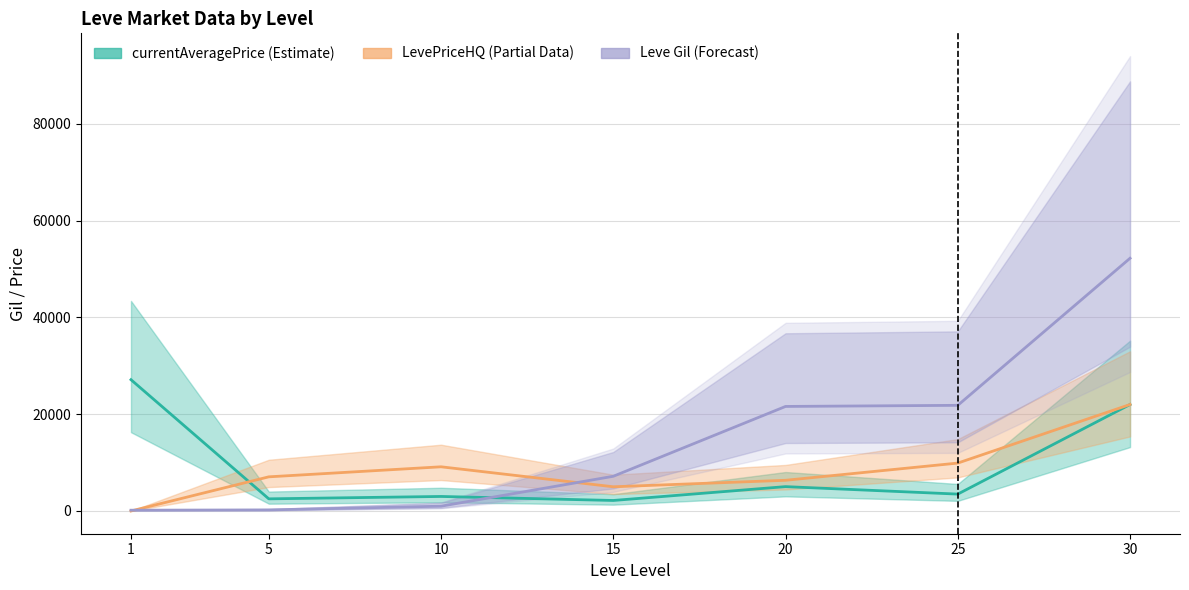

Is the value of currentAveragePrice at 5 greater than the value of LevePriceHQ at 10?

No